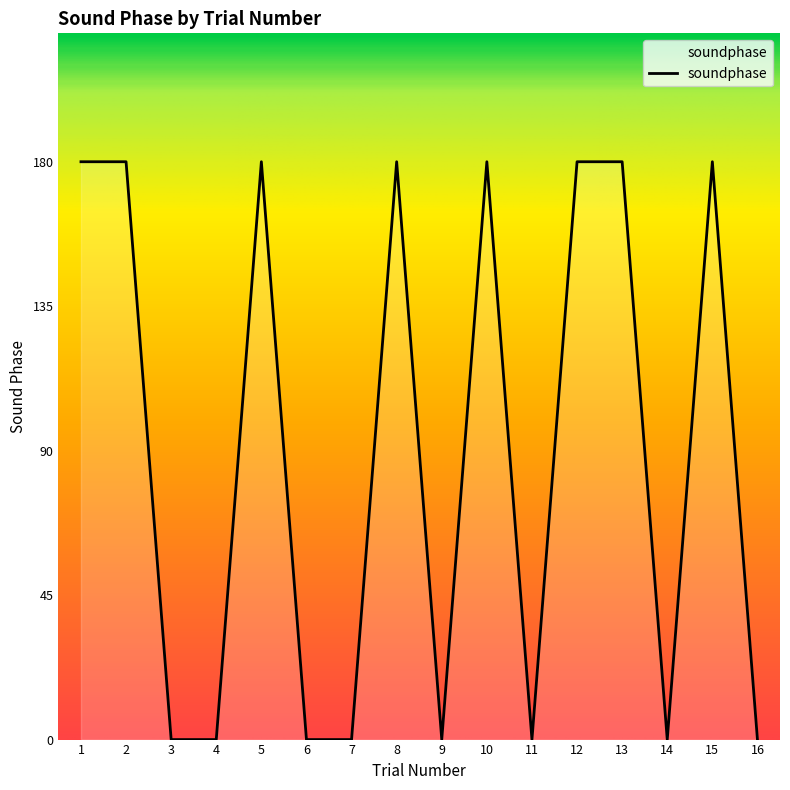

What value does the data have at 2, to the nearest 5?

180